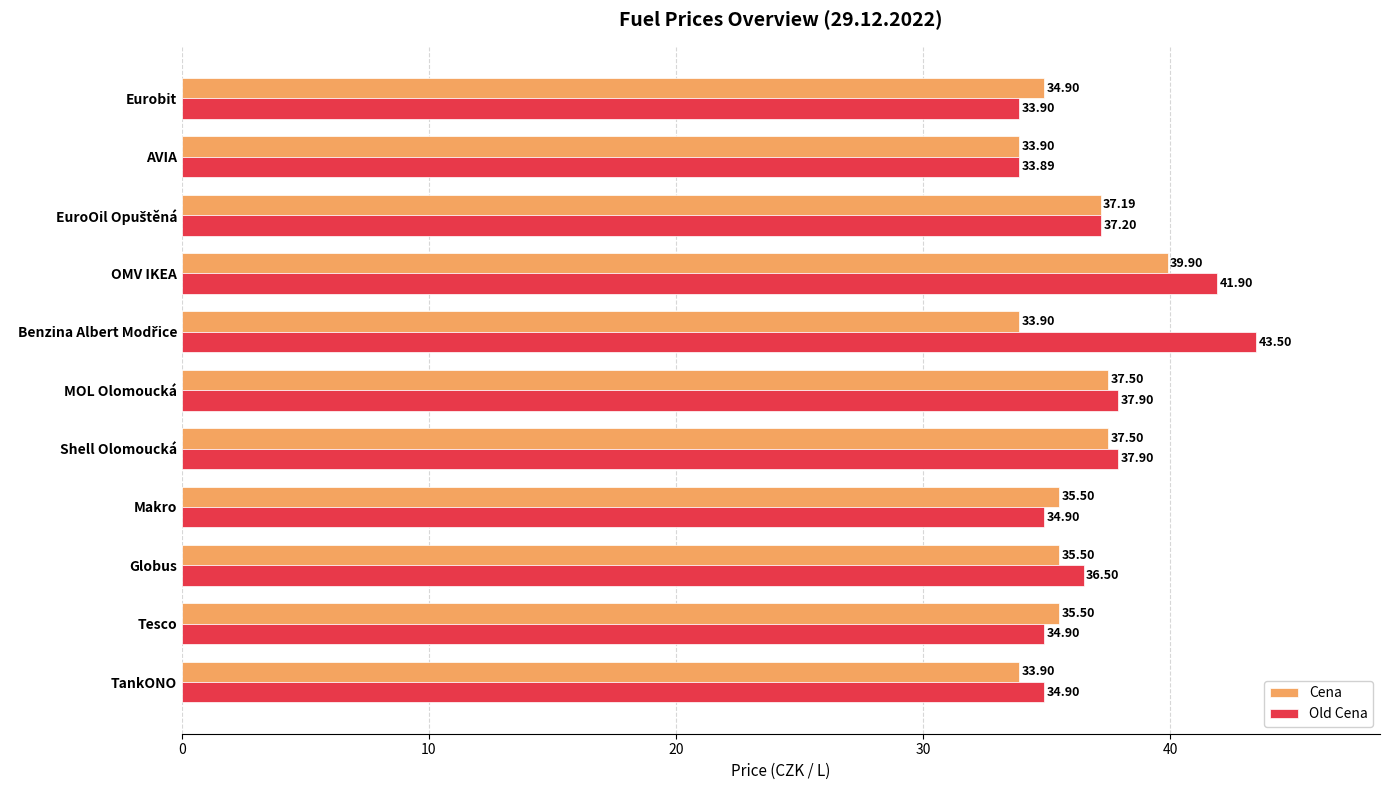

Which category has the lowest value across all series?

AVIA